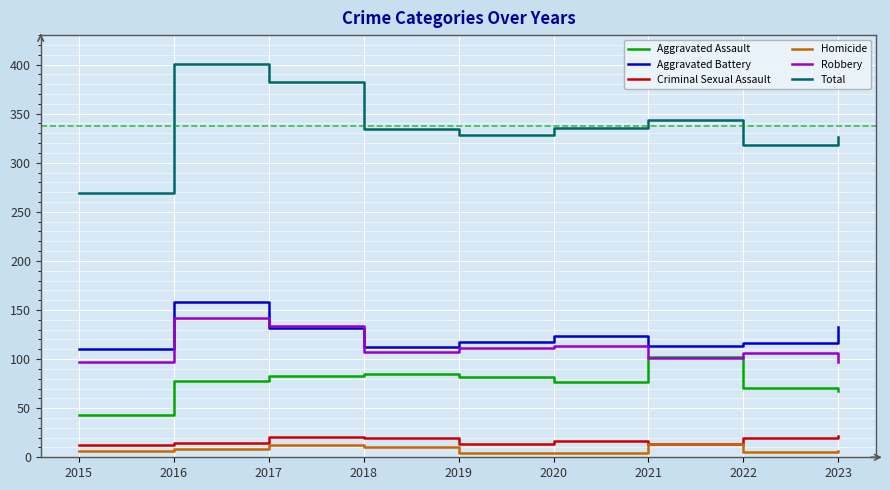

The value of Total at 2023 is 326. True or false?

True